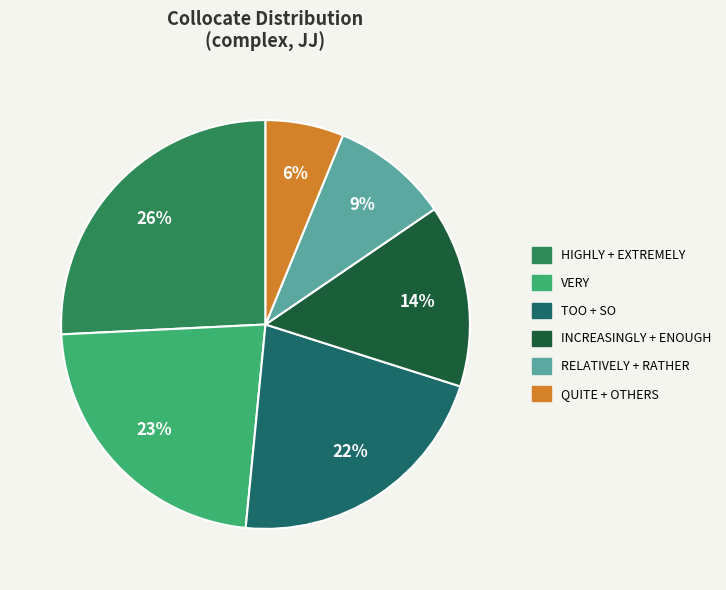

To the nearest percent, what is the difference between the largest and smallest slice percentages?

20%